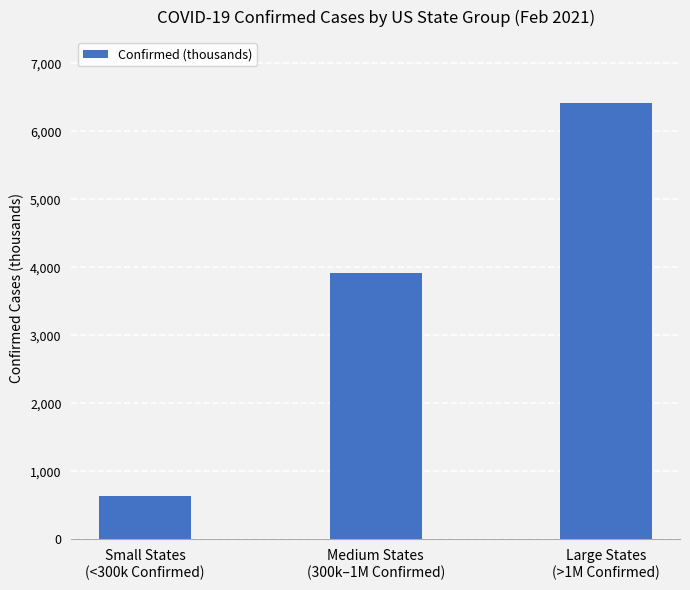

What is the change in value from Small States
(<300k Confirmed) to Large States
(>1M Confirmed)?

+5779.6